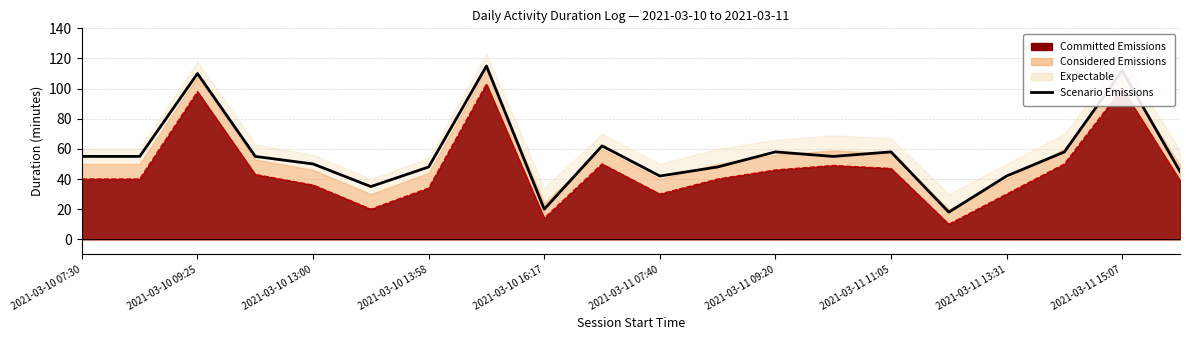

What is the sum of all values?

1141